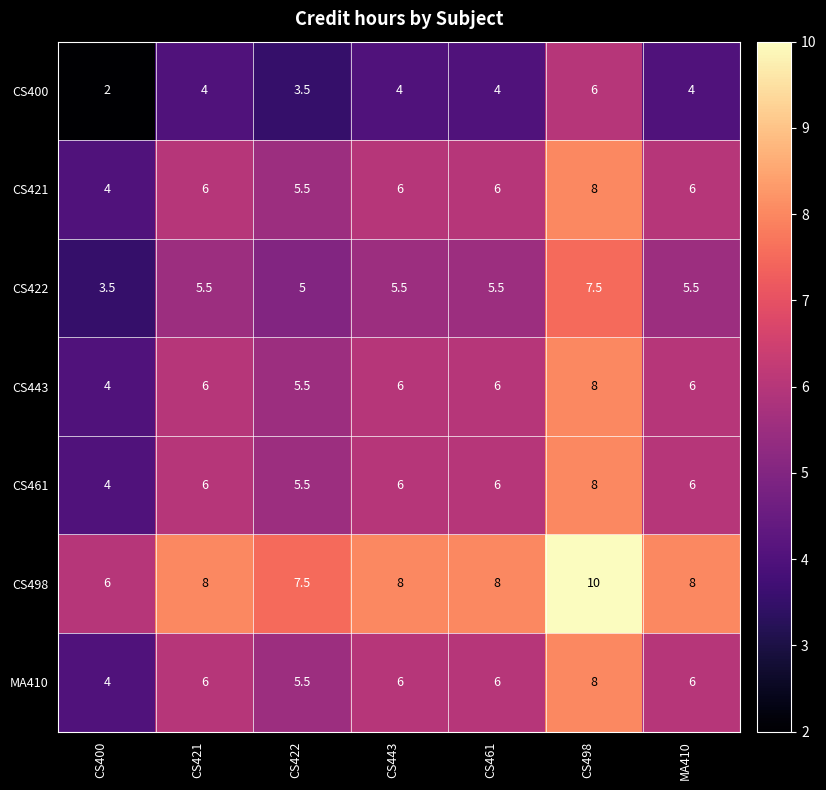

Read the CS422 value at CS498.

7.5